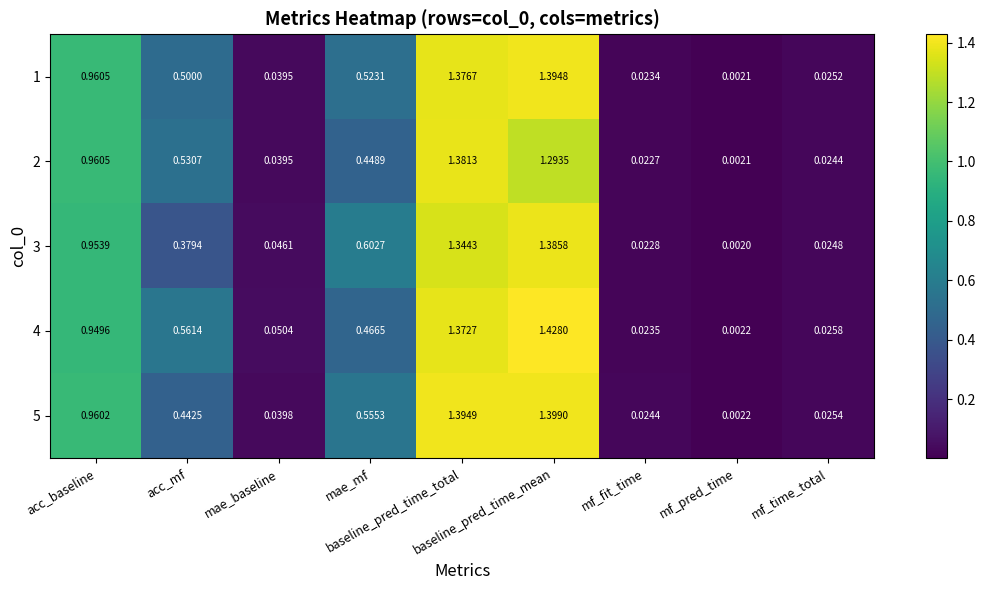

List the series in order of their peak value, lowest first.

2, 3, 1, 5, 4